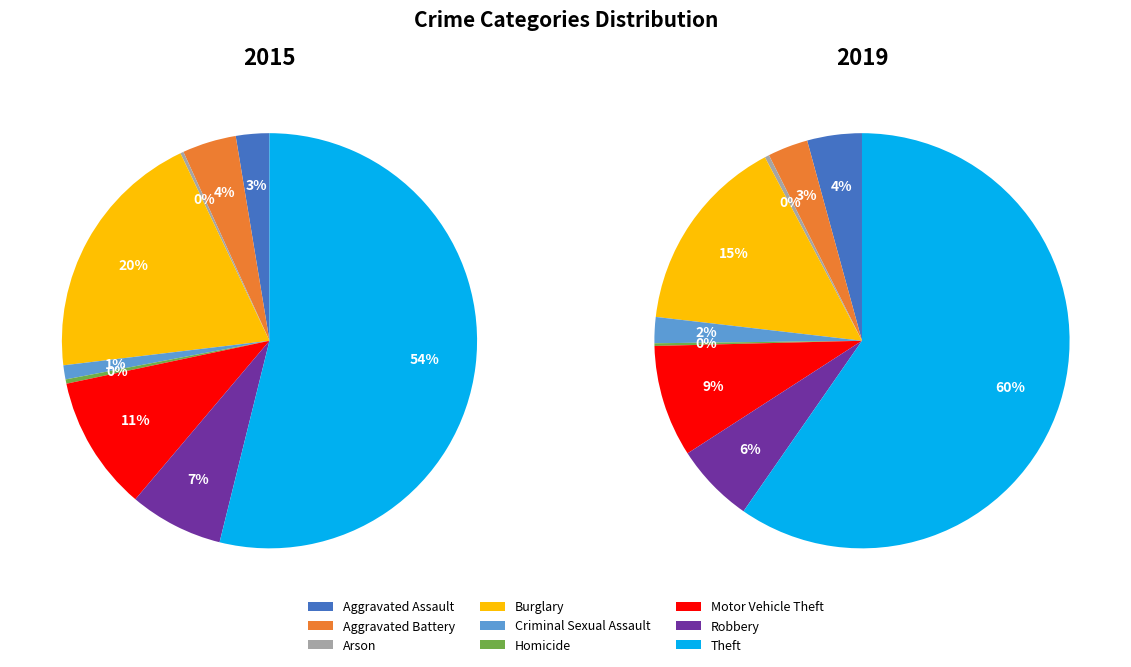

To the nearest percent, what is the difference between the values_2015 and values_2019 slice percentages?

1%